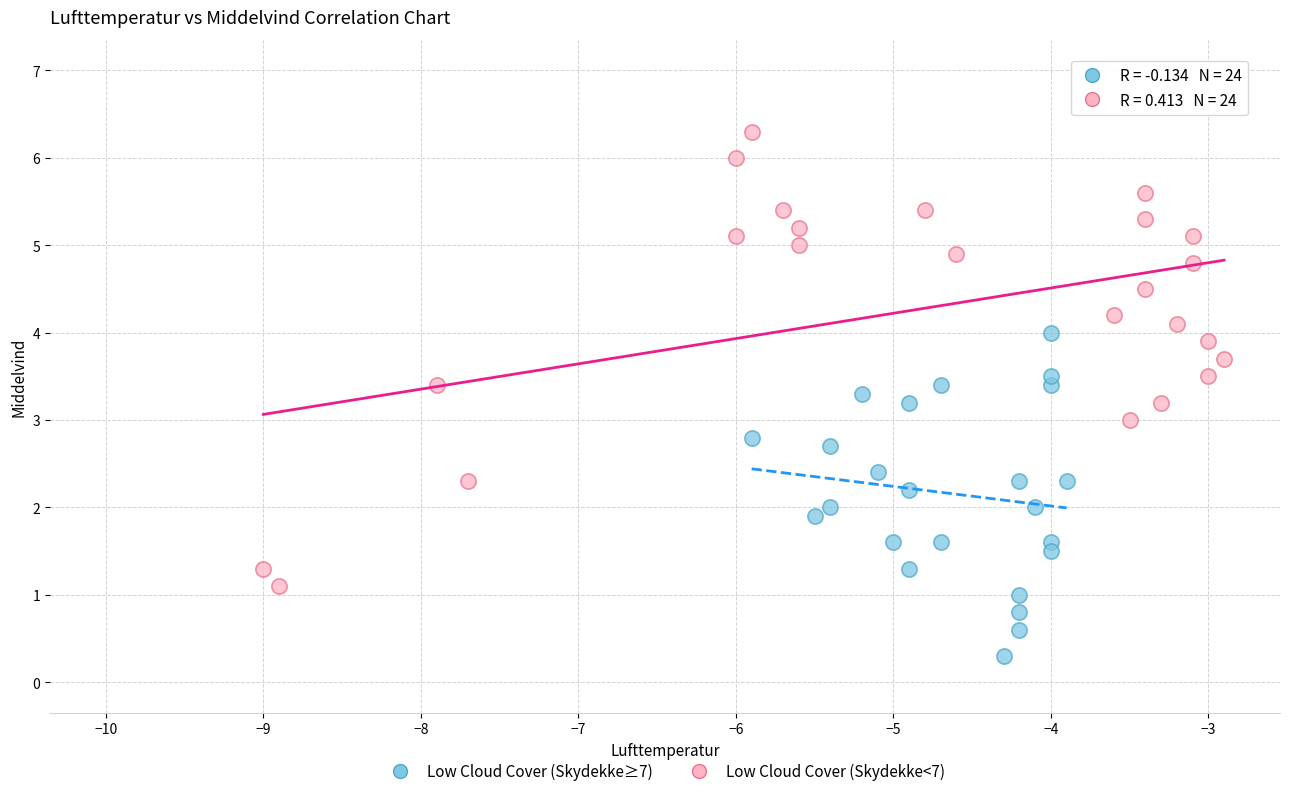

Which series has the largest Y range (max minus min)?

Low Cloud Cover (Skydekke<7)